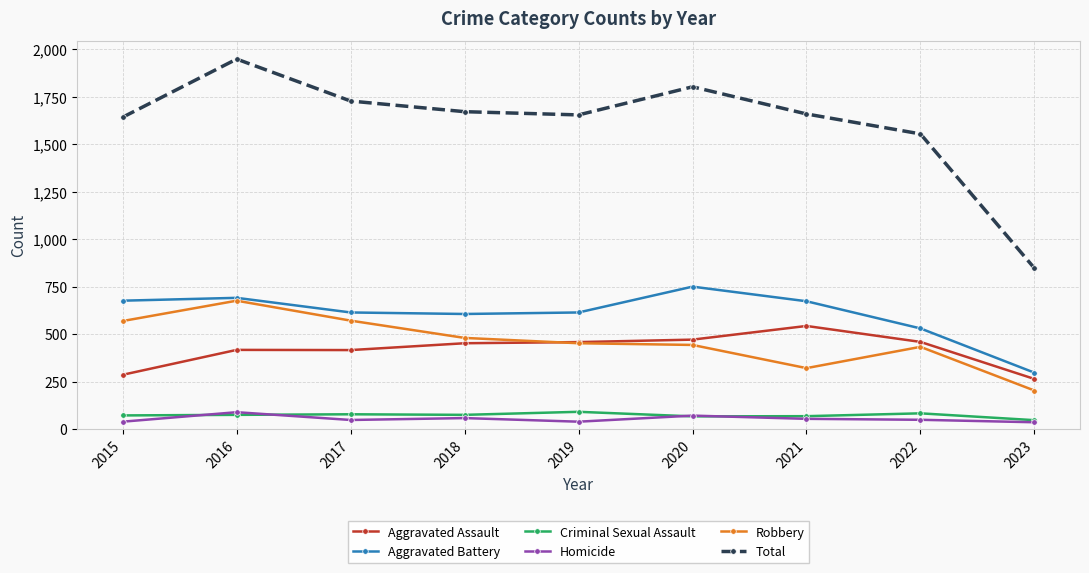

What is the difference between the Robbery values at 2019 and 2017?

119